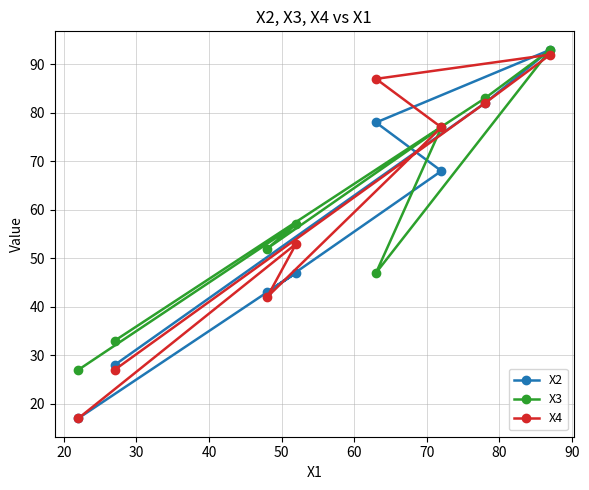

What is the average value of the X2 series?

57